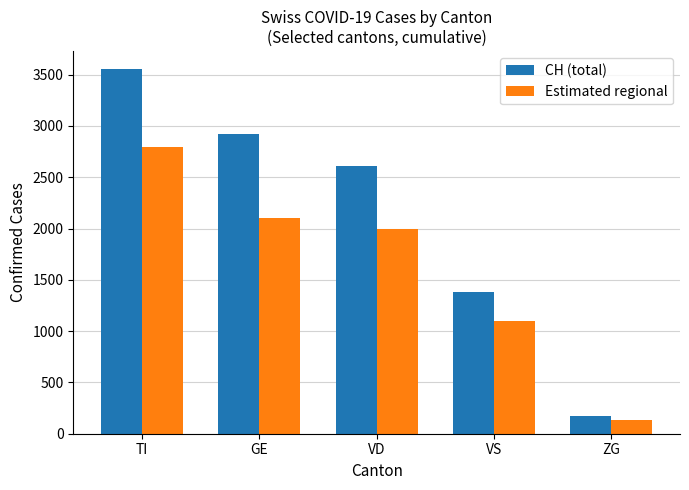

How many bars are there in total?

10